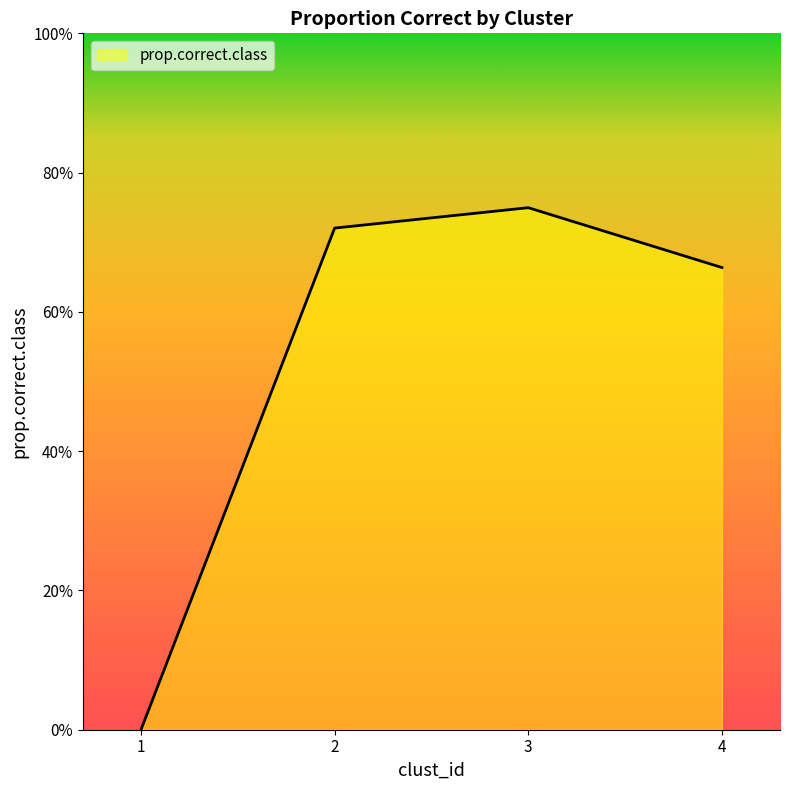

Does the chart have visible grid lines?

No